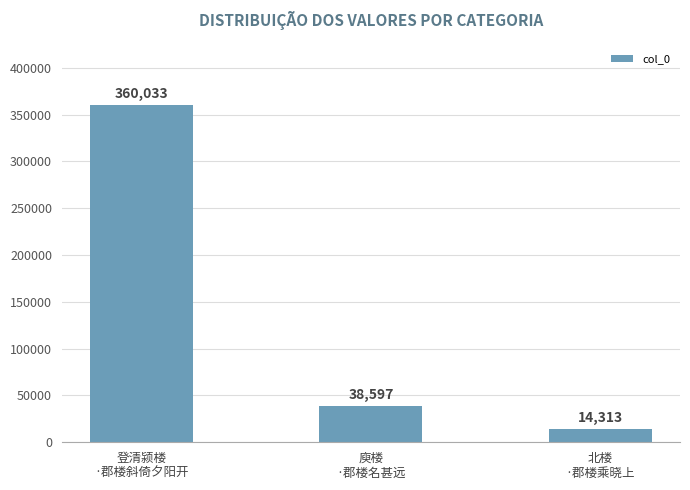

Reading right to left, what are all the values shown in this chart?

北楼
·郡楼乘晓上=14313	庾楼
·郡楼名甚远=38597	登清颍楼
·郡楼斜倚夕阳开=360033